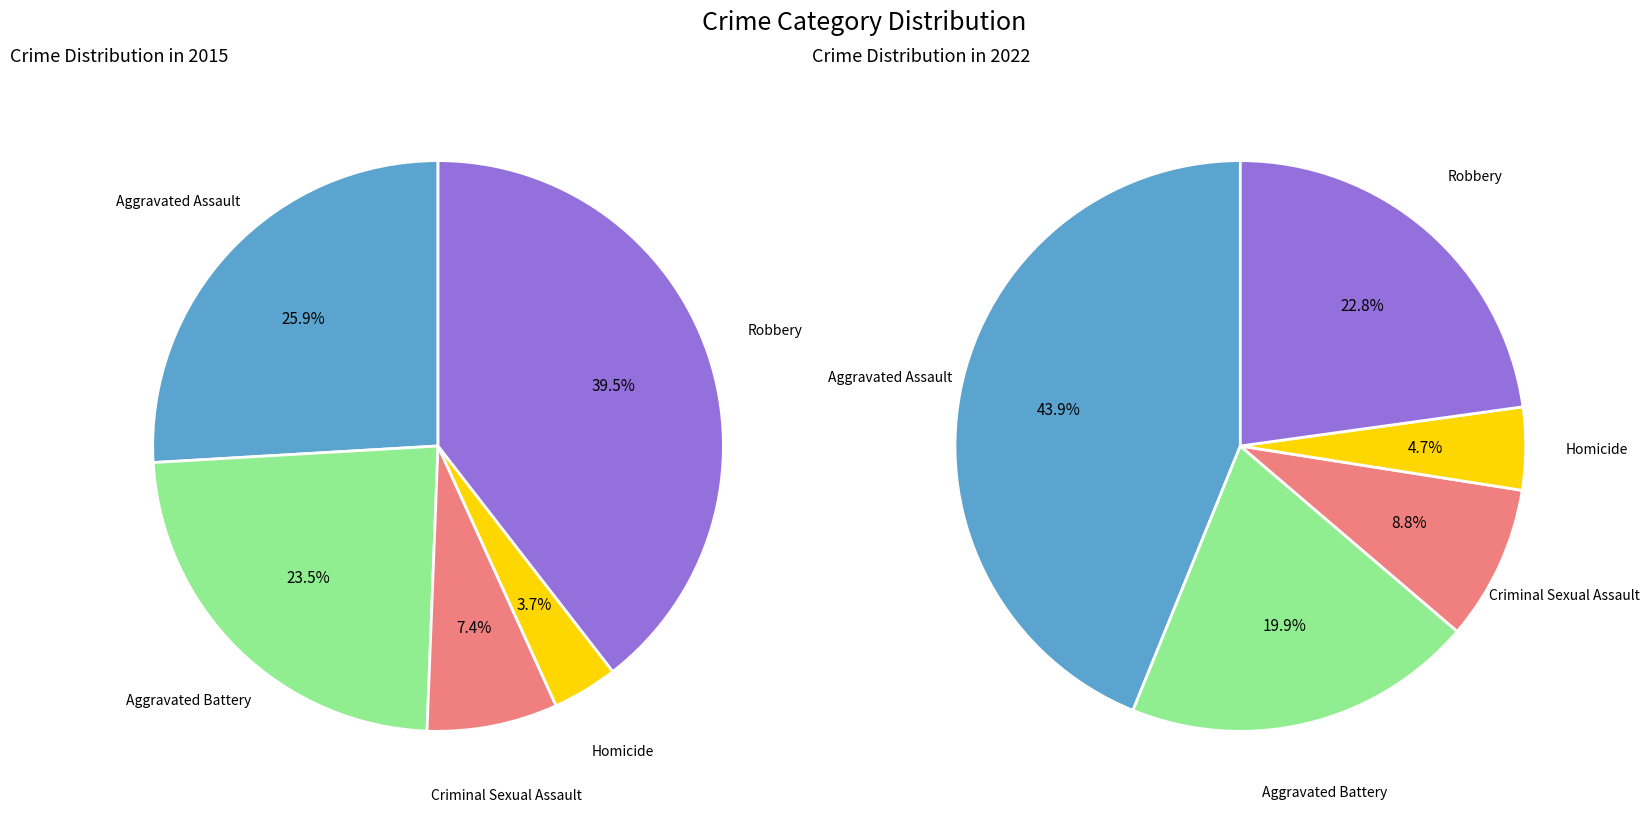

To the nearest percent, what portion does 4 represent?

40%